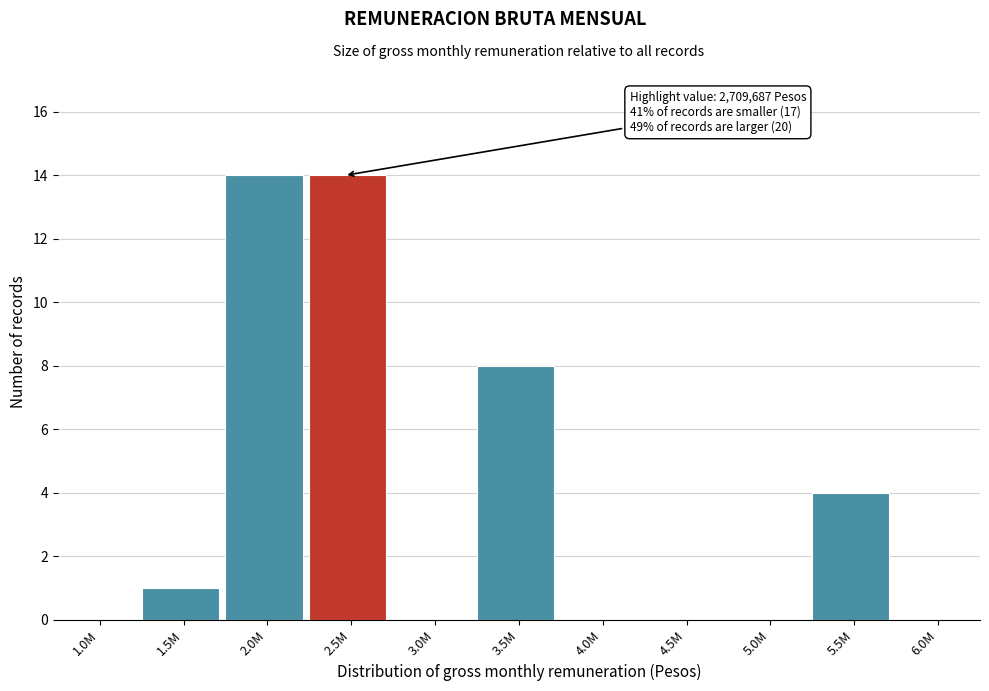

Reading right to left, list all the values displayed in this chart.

6.0M=0	5.5M=4	5.0M=0	4.5M=0	4.0M=0	3.5M=8	3.0M=0	2.5M=14	2.0M=14	1.5M=1	1.0M=0